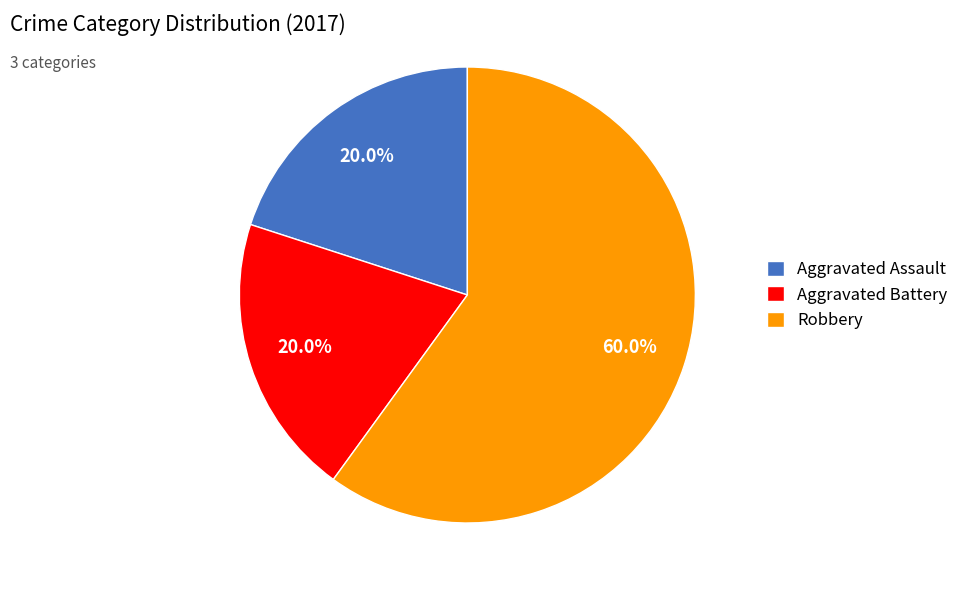

True or false: Robbery accounts for 60% of the total.

True